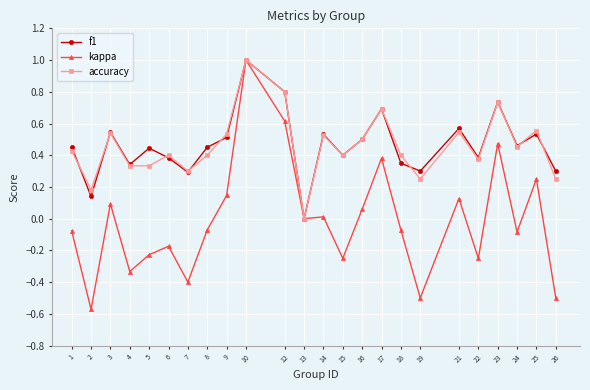

Count the accuracy values in the range 0 to 1.

24